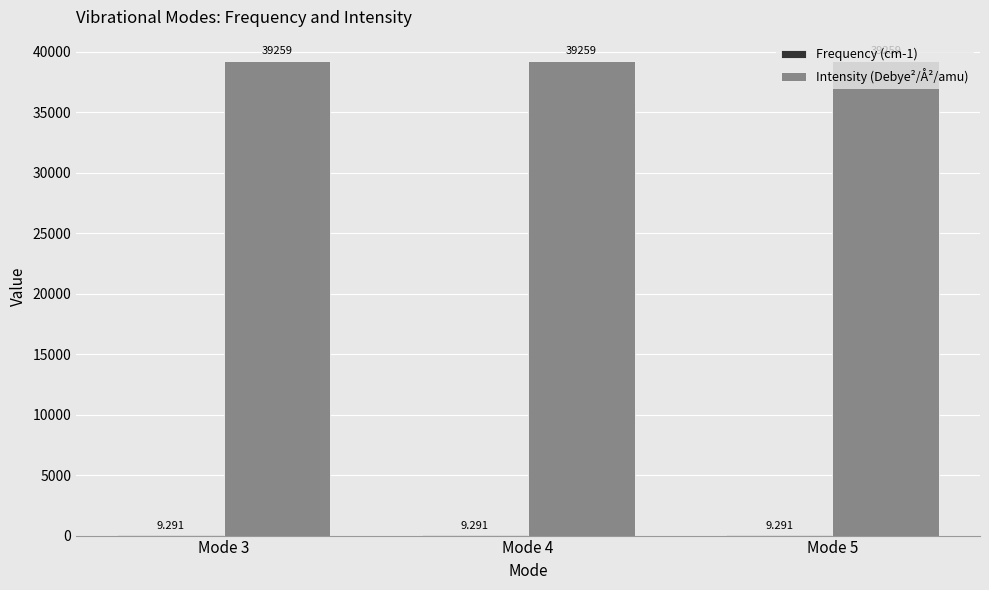

The value of Intensity (Debye²/Å²/amu) at Mode 4 is 12011.6. True or false?

False